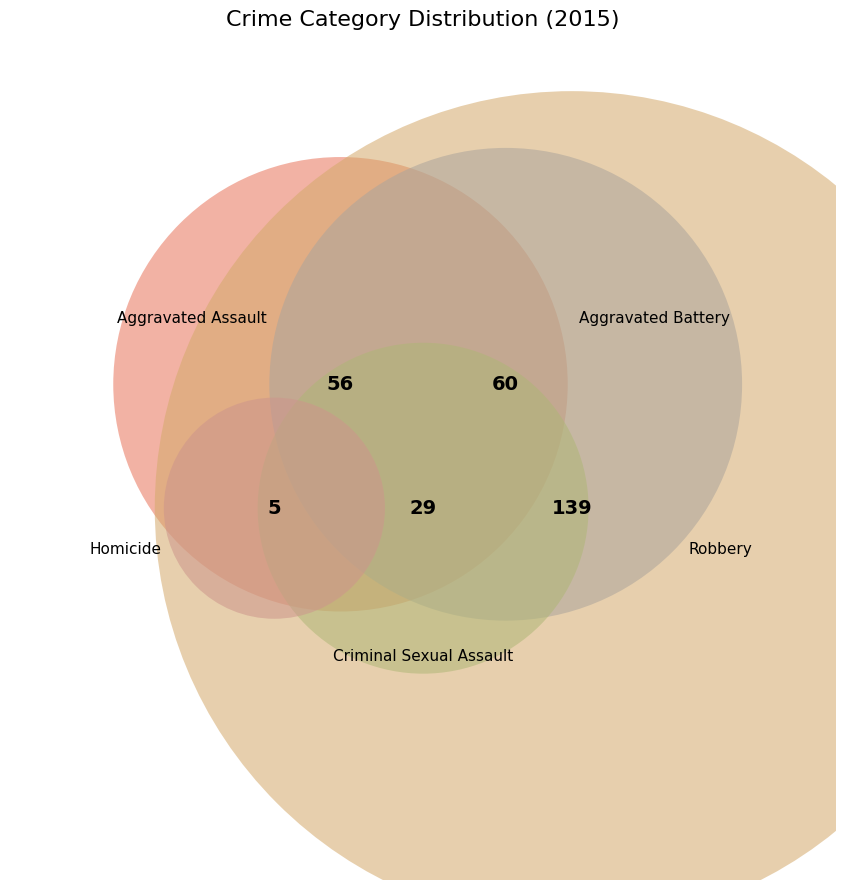

What is the largest slice in the pie chart?

Robbery